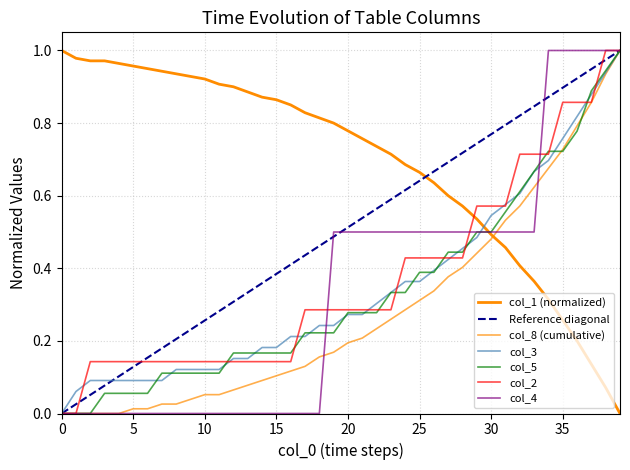

How many lines are shown in the chart?

7